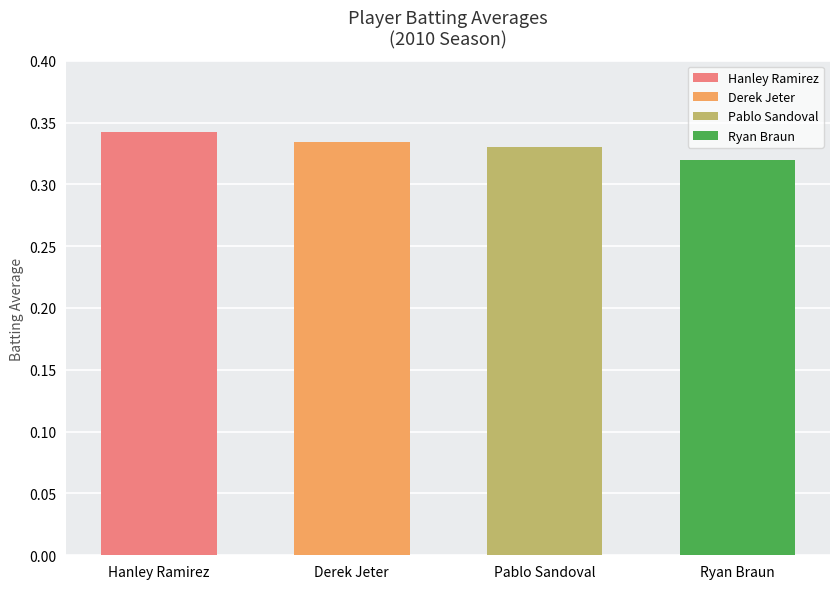

Which category has the lowest value across all series?

Ryan Braun